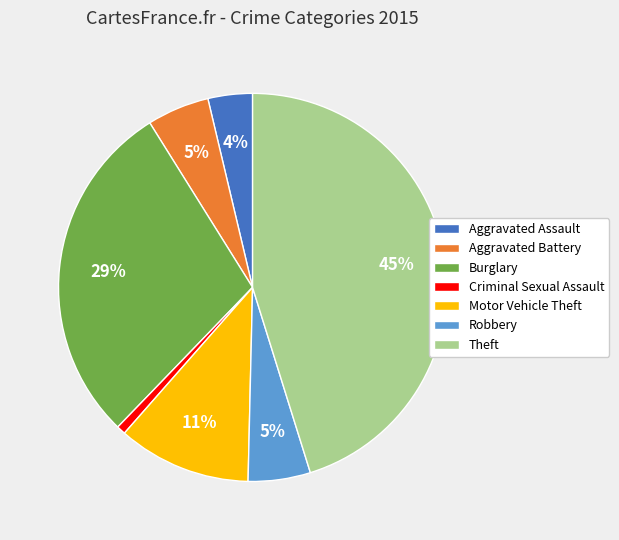

To the nearest percent, what is the difference between the largest and smallest slice percentages?

44%